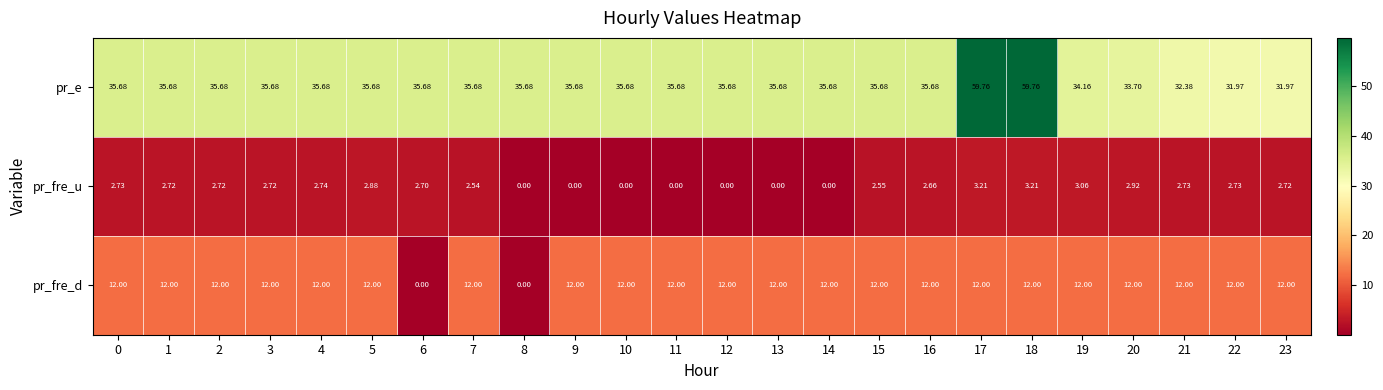

Between 6 and 7, which series saw the biggest shift?

pr_fre_d